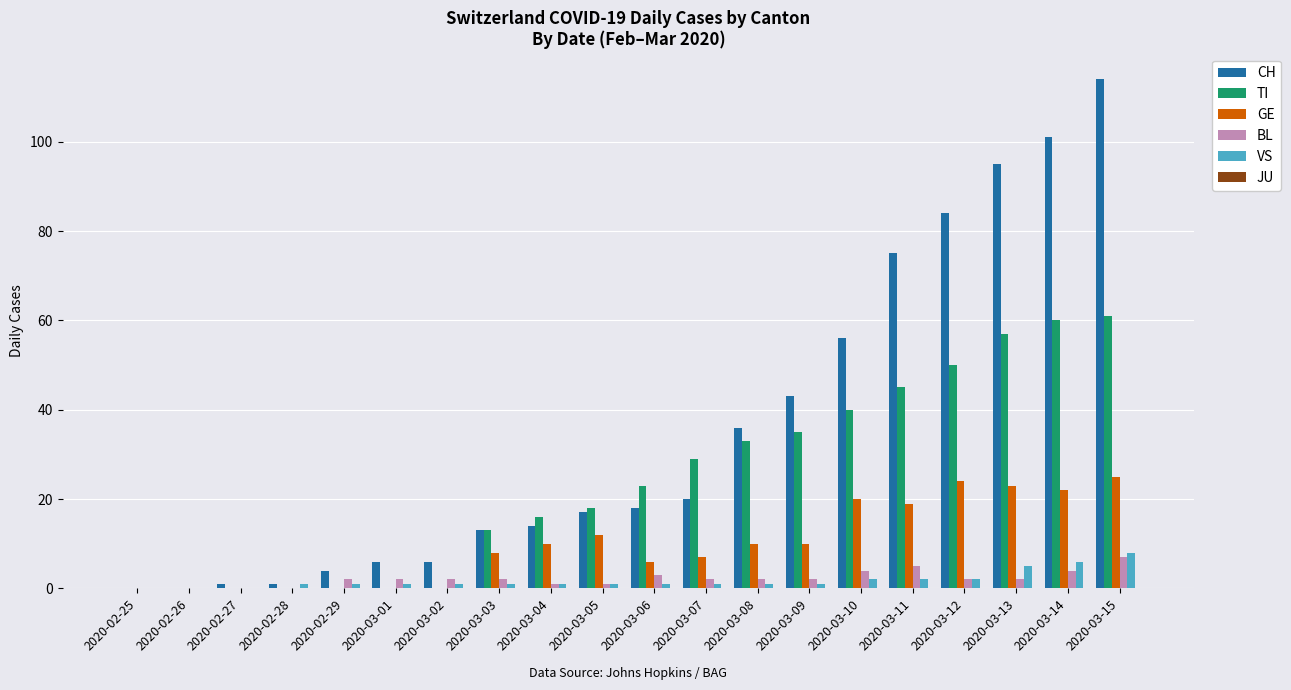

True or false: TI has a value of 35 at 2020-03-09.

True